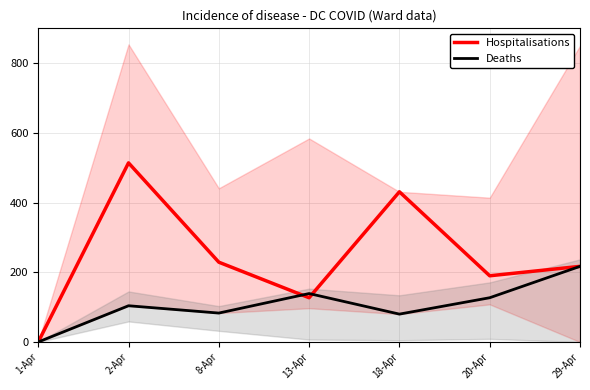

How many interior local peaks does the Deaths series have?

2